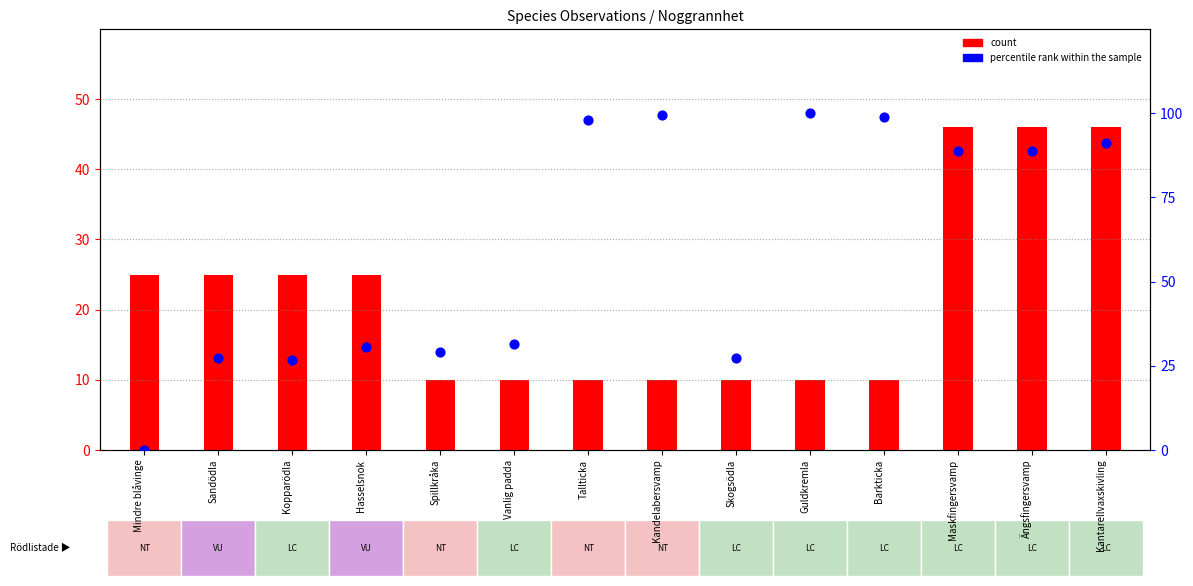

Which series reaches the maximum Y coordinate?

percentile rank within the sample